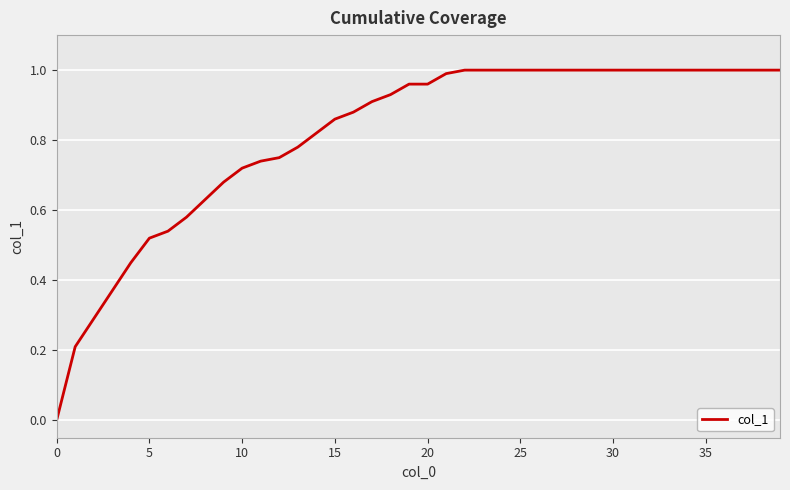

How many lines are shown in the chart?

1